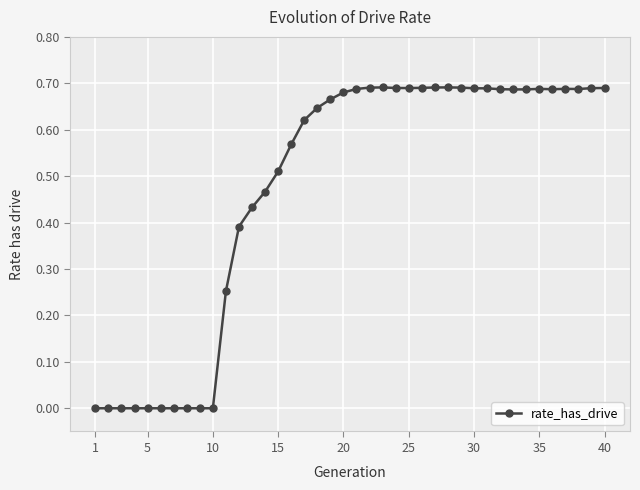

How many lines are shown in the chart?

1